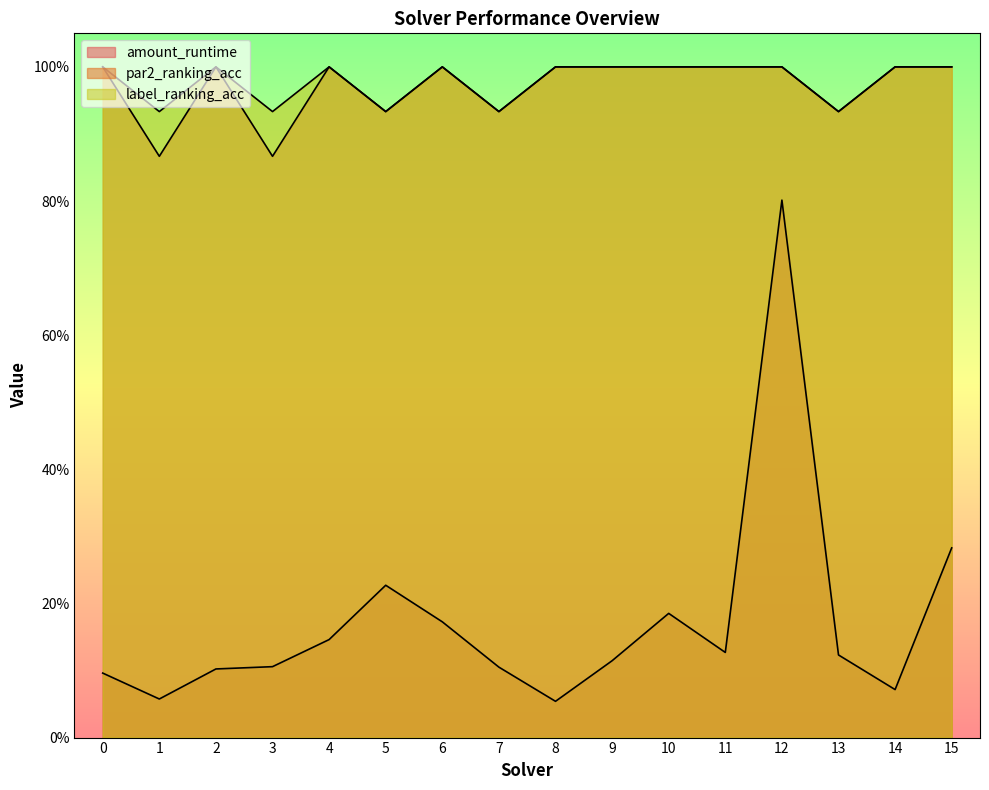

Which series has the largest total across all categories?

label_ranking_acc